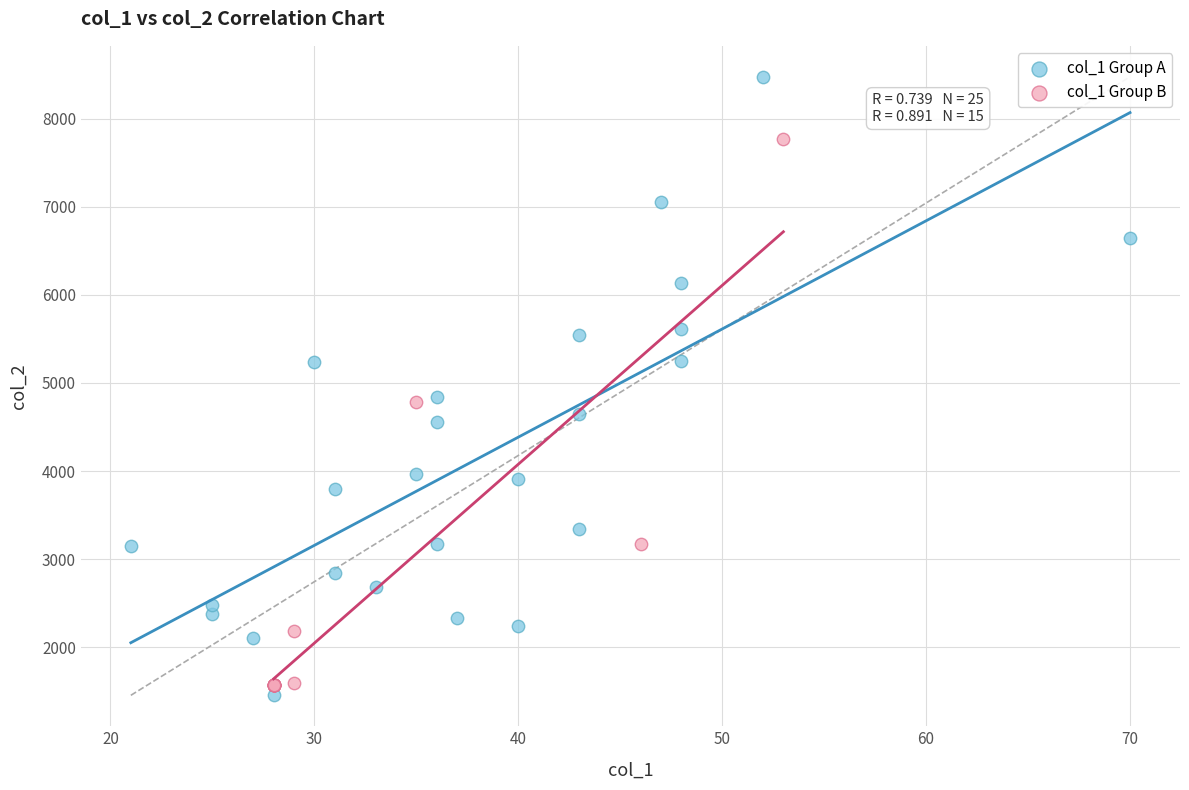

Which series contains the highest Y value?

col_1 Group A